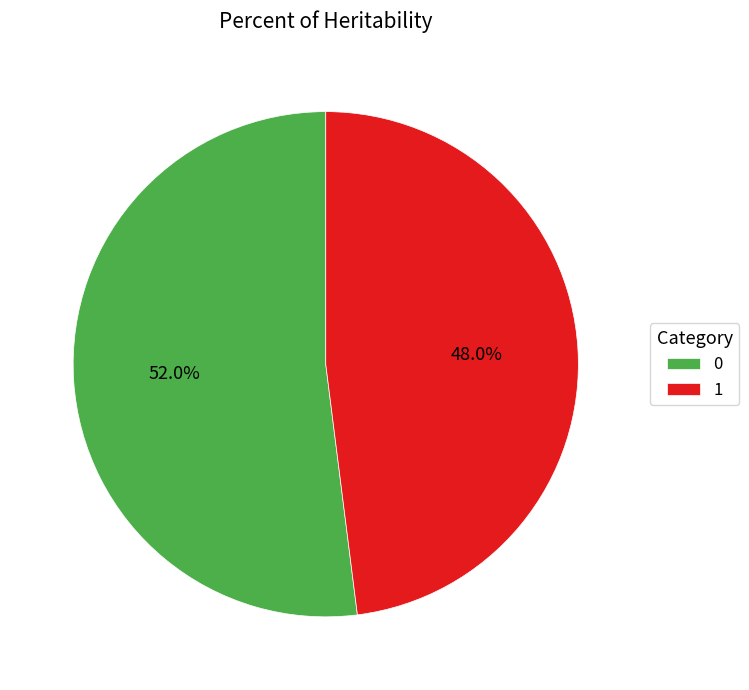

To the nearest percent, what portion does 1 represent?

48%